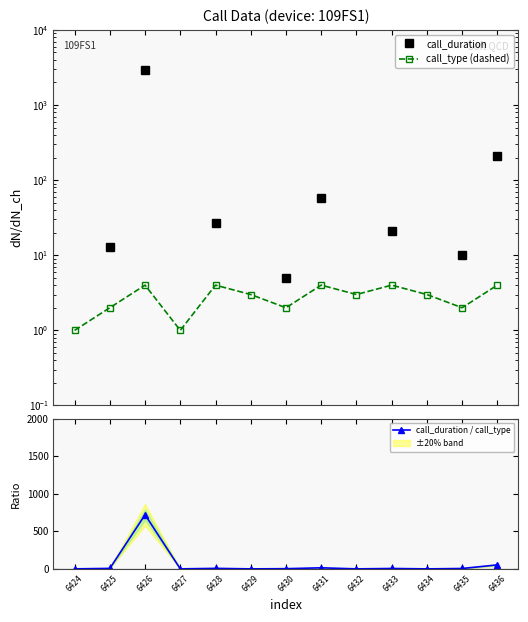

In call_duration / call_type, how many points are higher than both neighbors (excluding endpoints)?

4